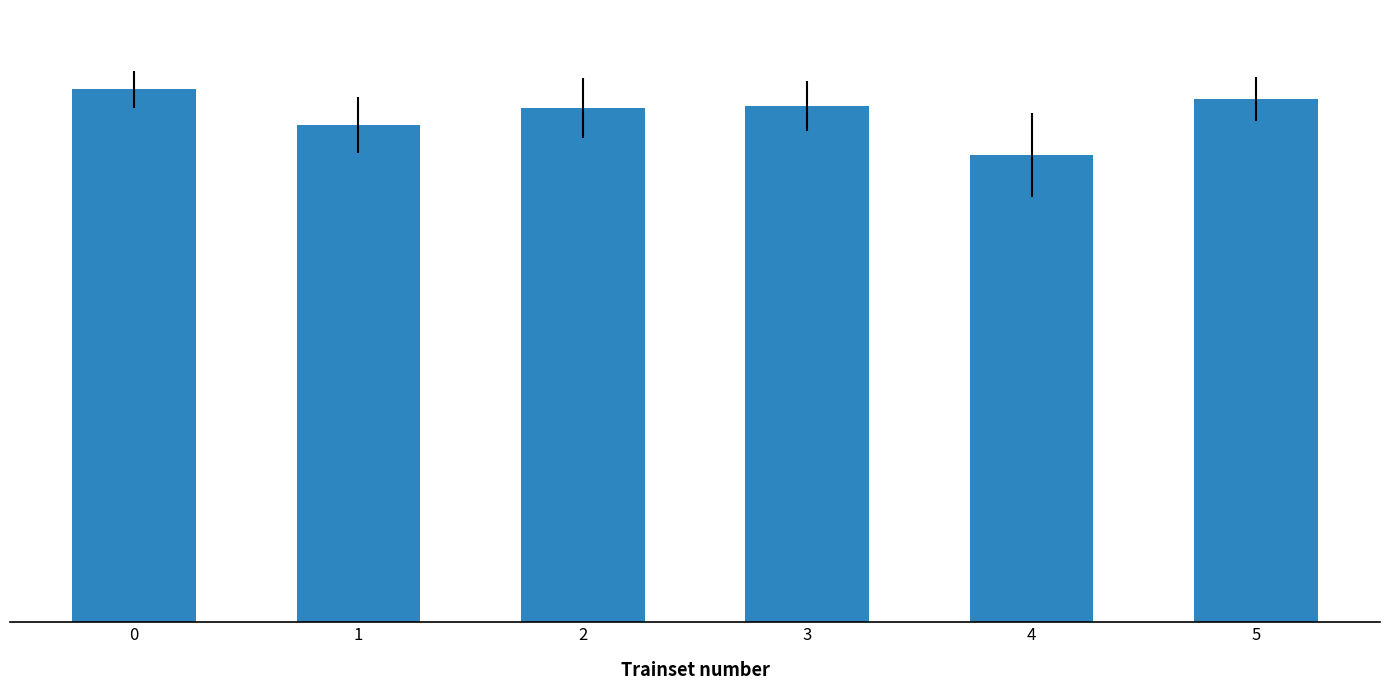

What is the change in value from 1 to 4?

-0.1